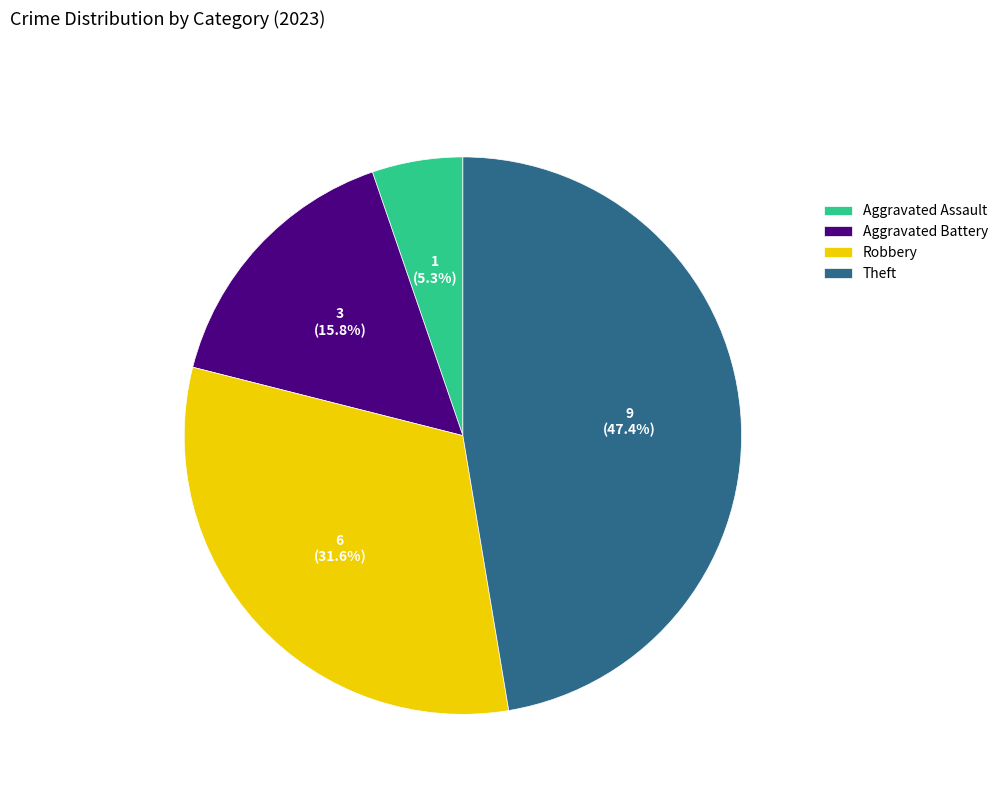

Is it true that Robbery is 32% of the pie?

True